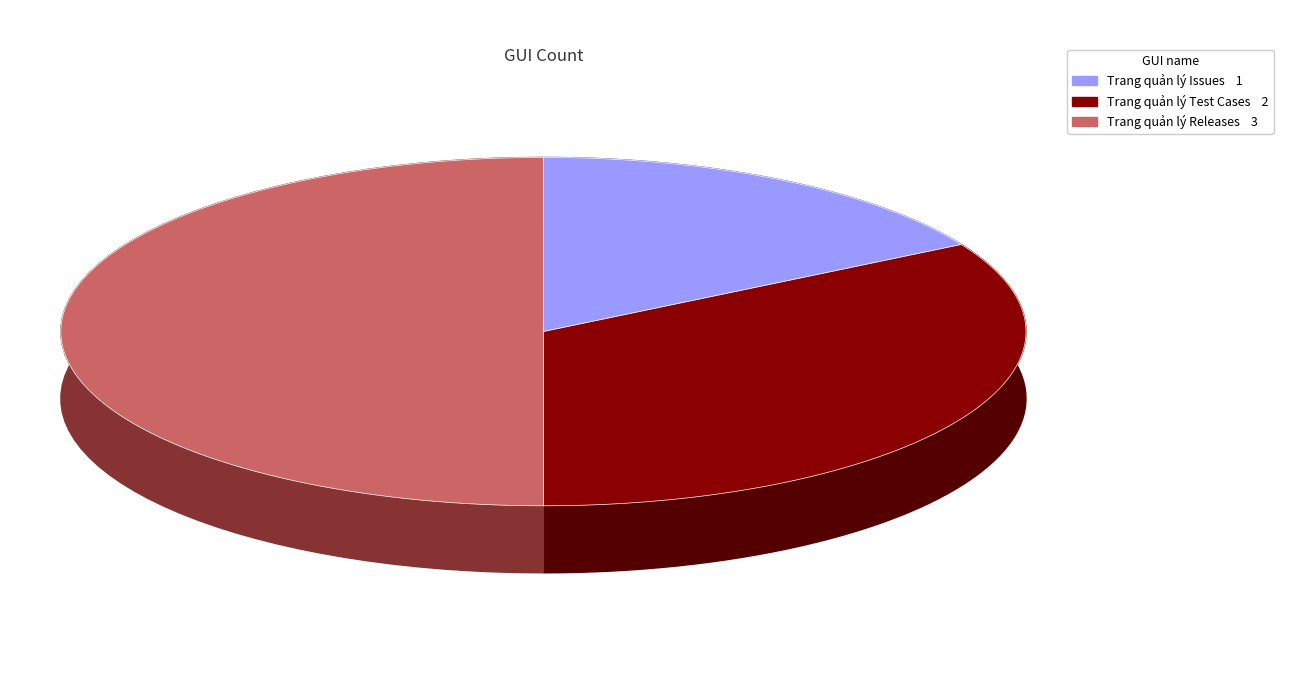

What is the largest slice in the pie chart?

Trang quản lý Releases